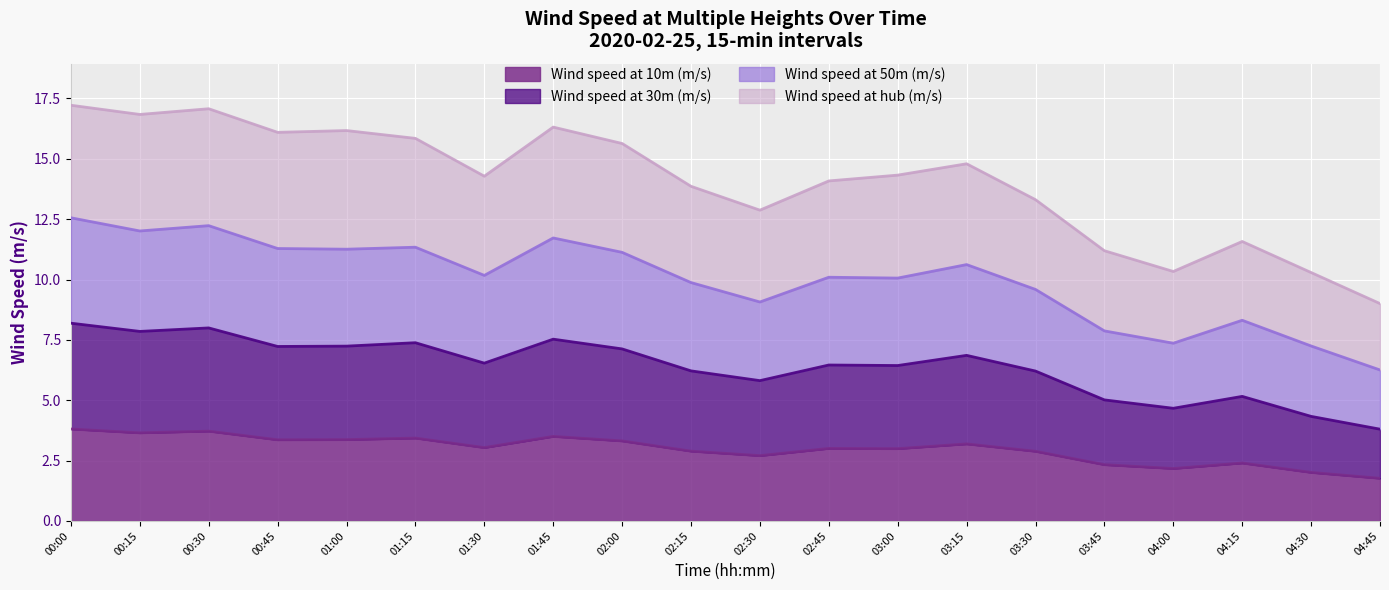

What is the minimum value for Wind speed at 10m (m/s)?

1.8